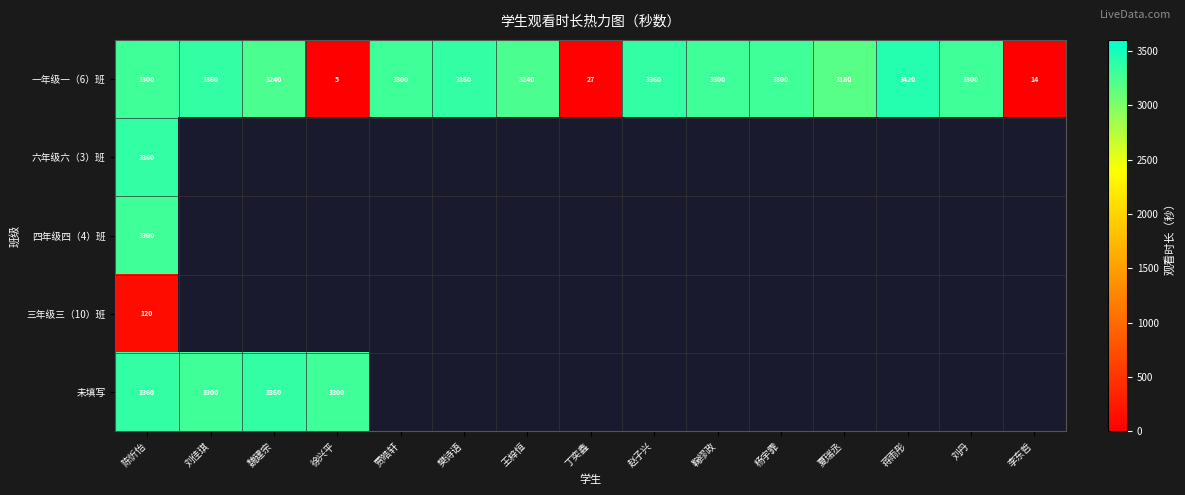

Which category has the highest value in the 一年级一（6）班 series?

蒋雨彤